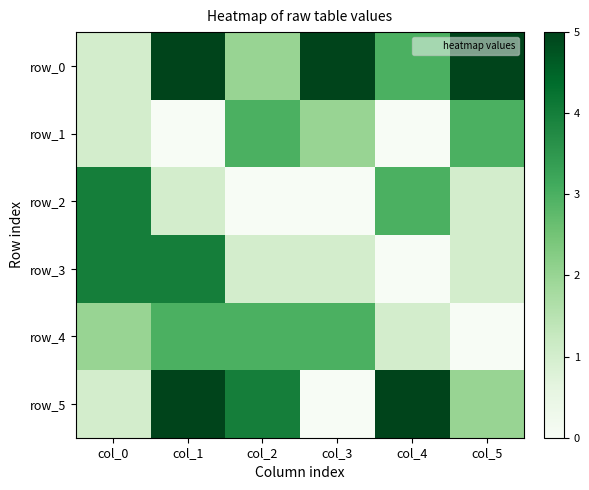

What is the sum of all row_0 values?

21